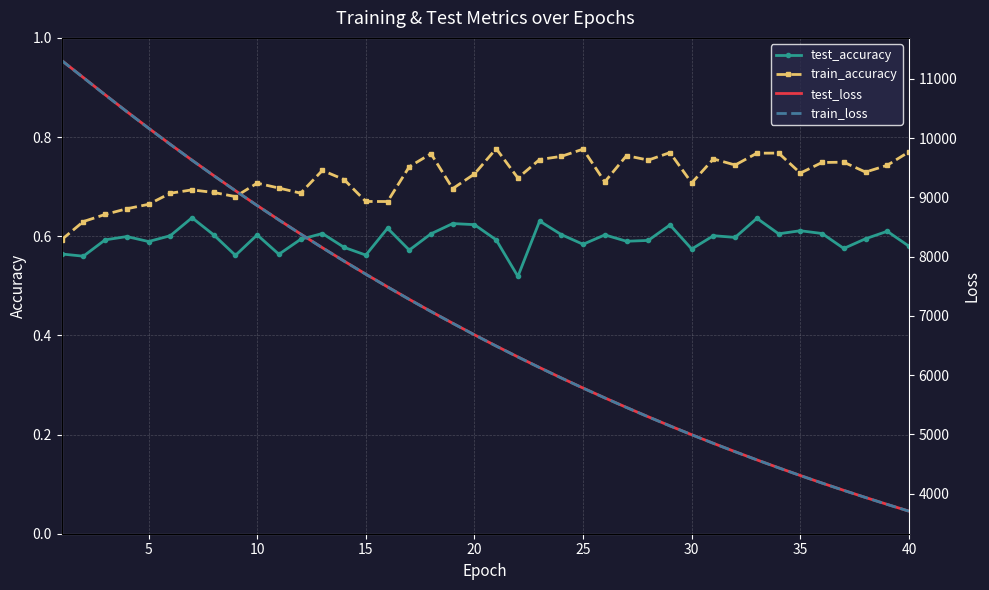

What is the minimum value for test_accuracy?

0.5